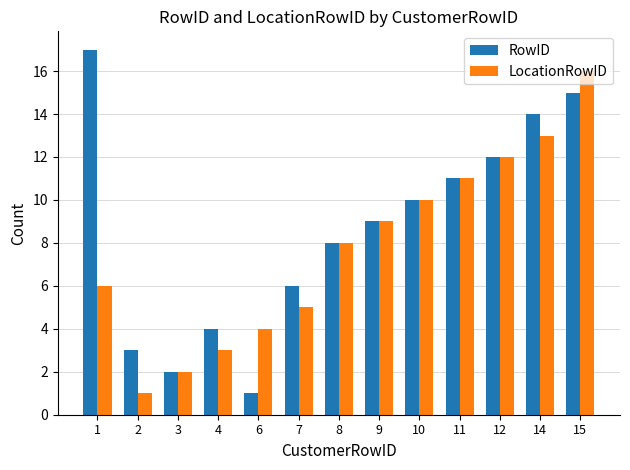

True or false: RowID has a value of 8 at 8.

True